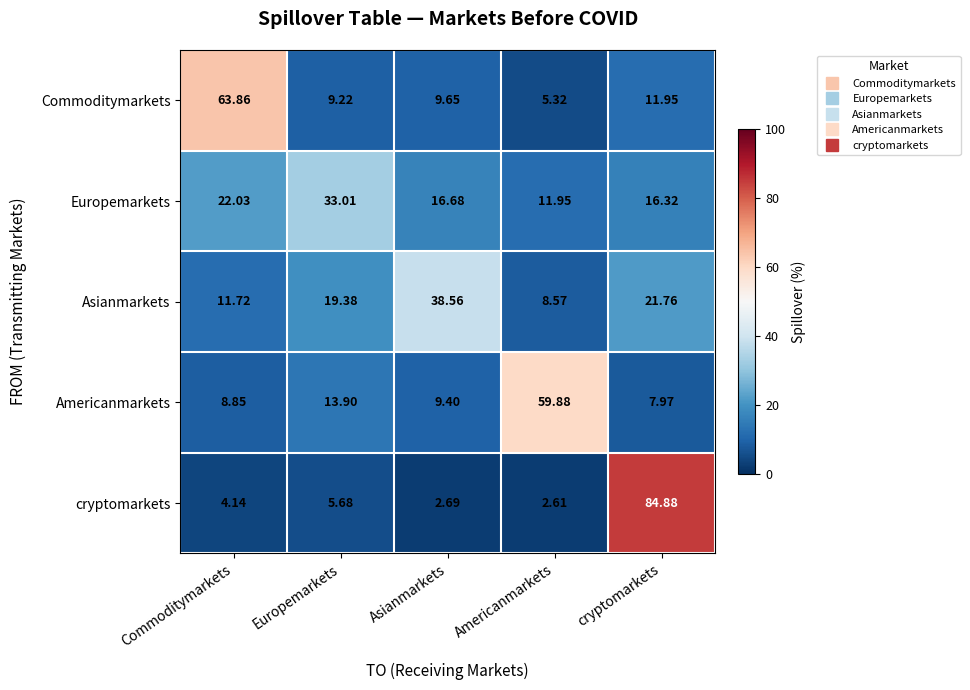

Which series has the largest range (max minus min)?

cryptomarkets